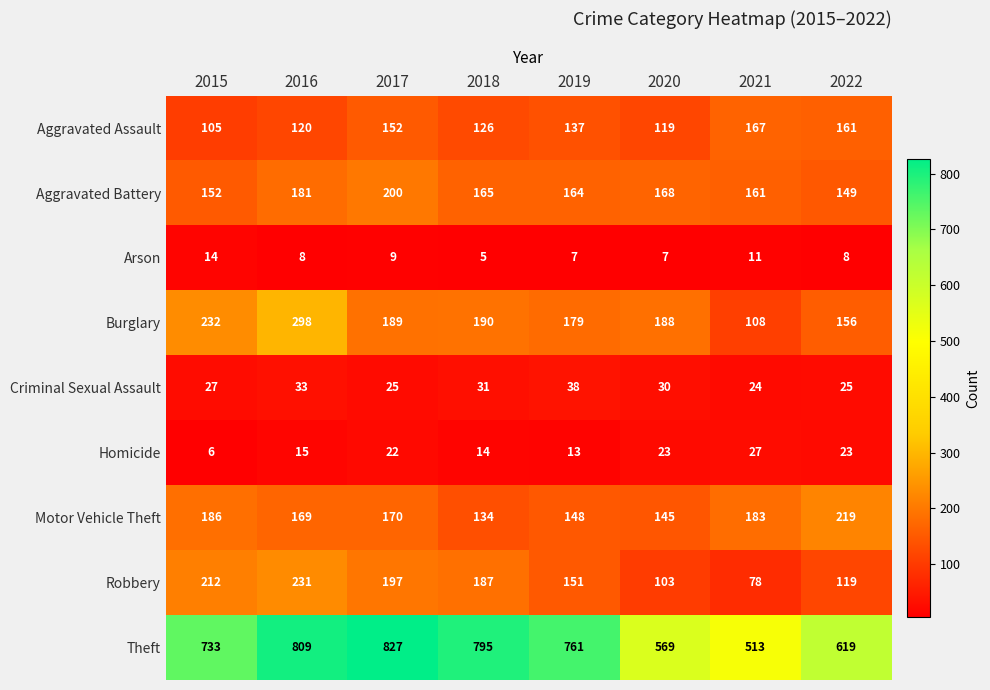

At which label does Theft first exceed 761?

2016